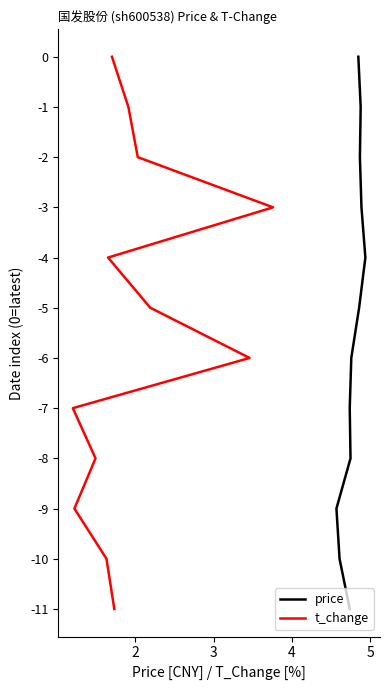

True or false: t_change and price cross at least once.

False